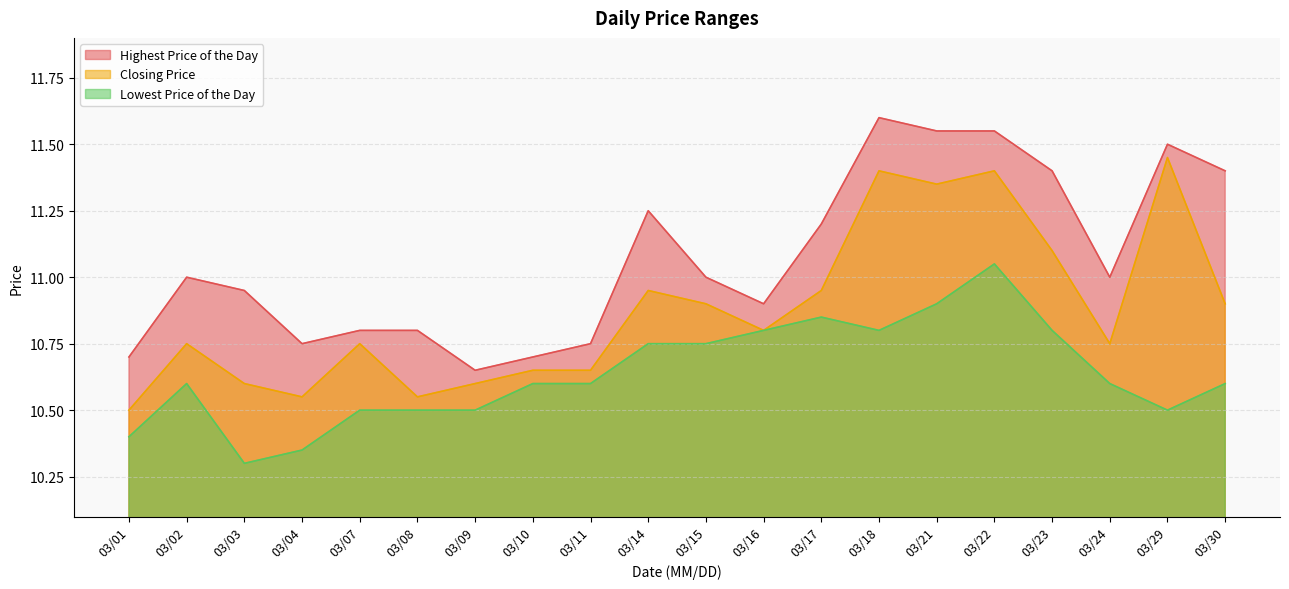

What are all the series names shown in the legend?

Highest Price of the Day, Closing Price, Lowest Price of the Day